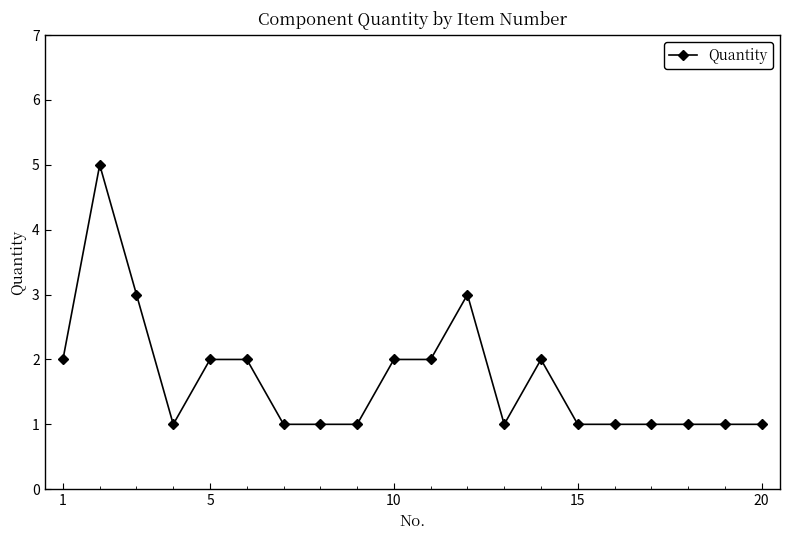

What is the value of the 15th point from the left?

1